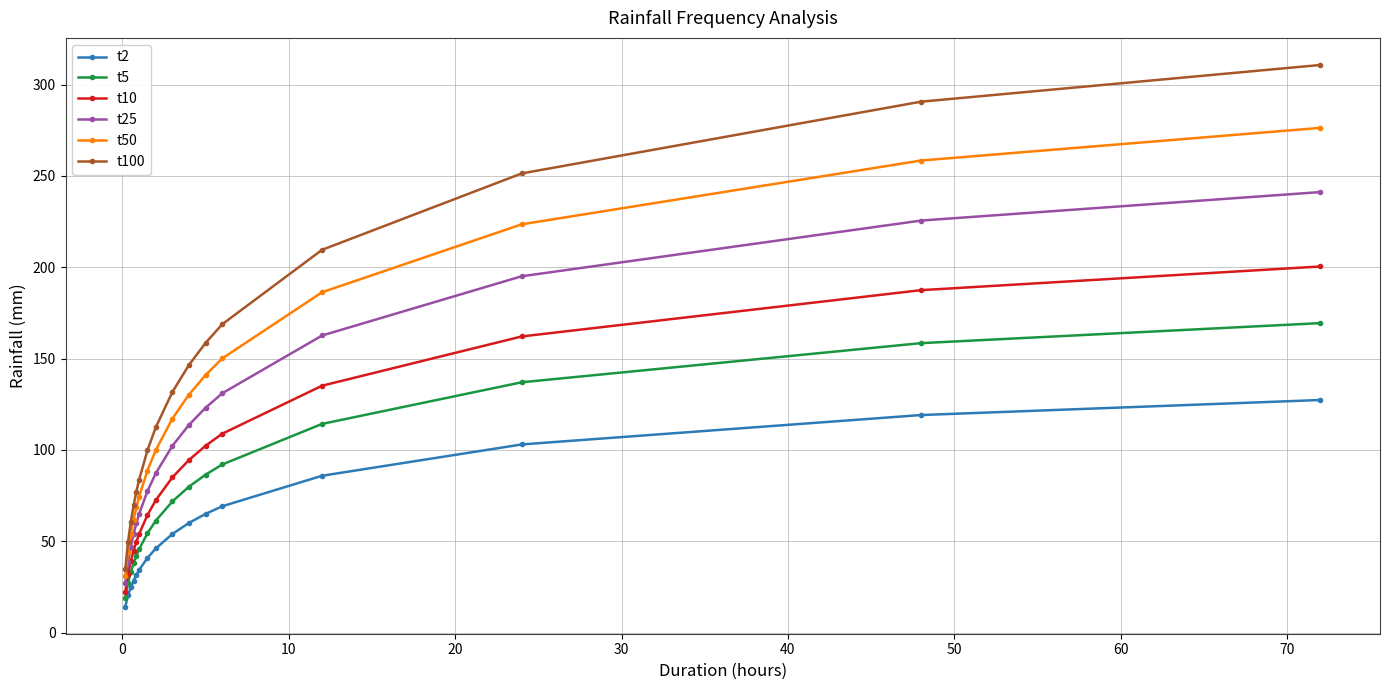

What are all the series names shown in the legend?

t2, t5, t10, t25, t50, t100